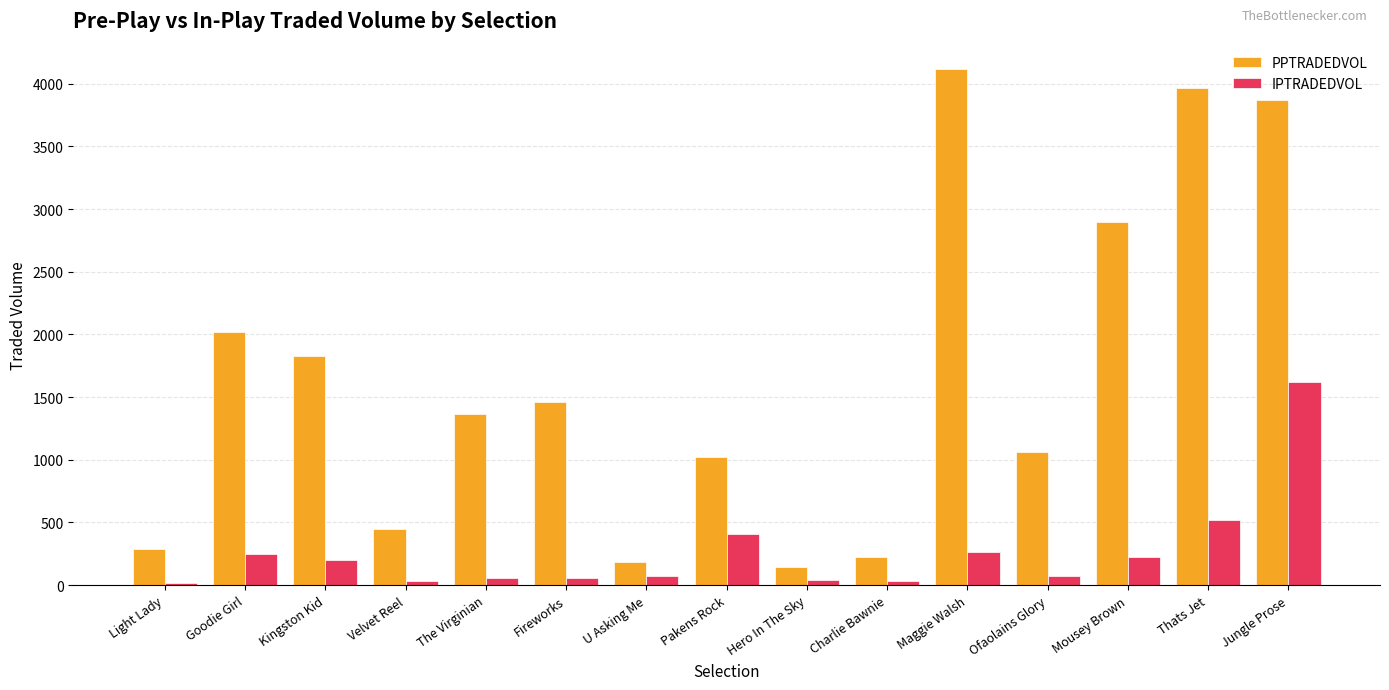

Between Kingston Kid and U Asking Me, which series saw the biggest shift?

PPTRADEDVOL